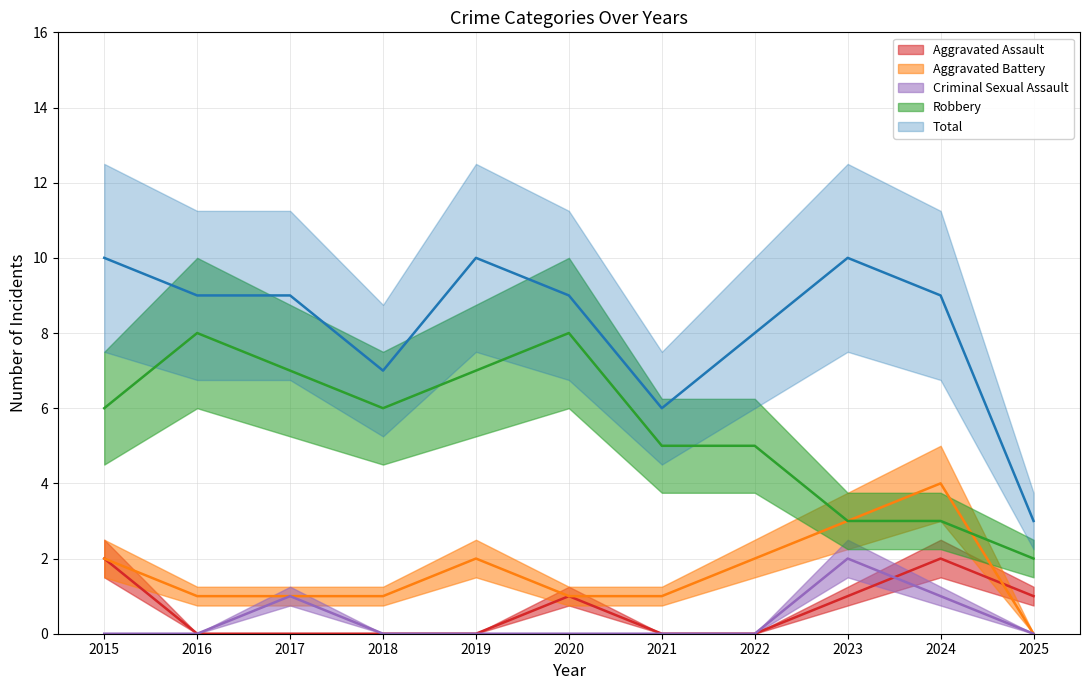

True or false: Total and Aggravated Battery intersect in this chart.

False